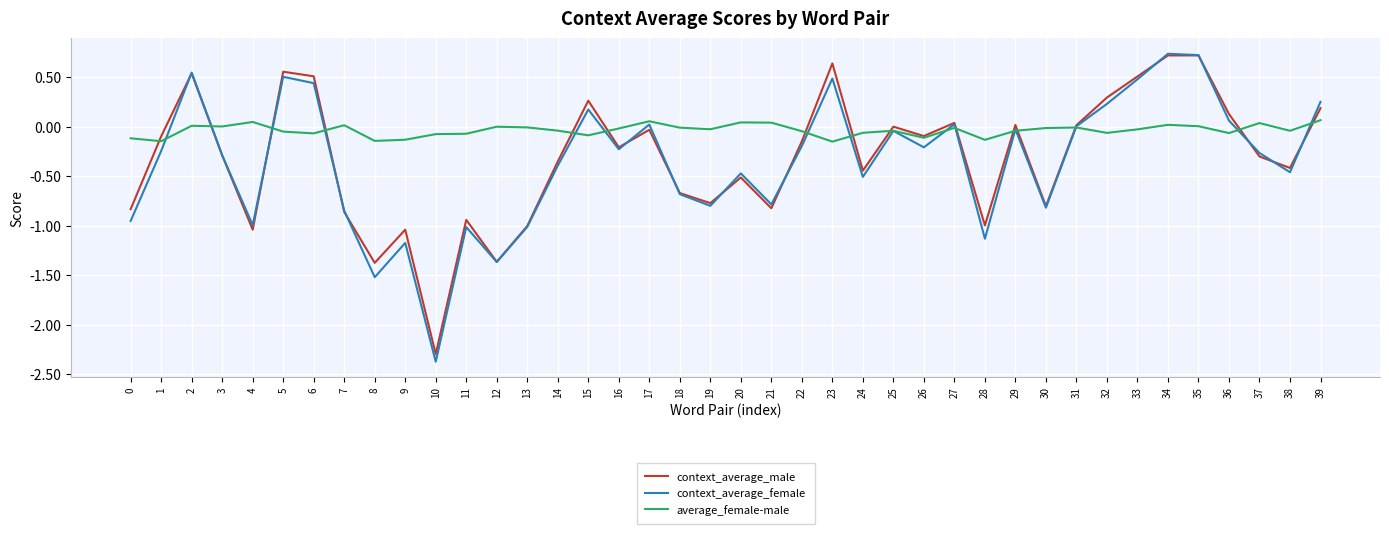

Between 23 and 36, which series saw the biggest shift?

context_average_male